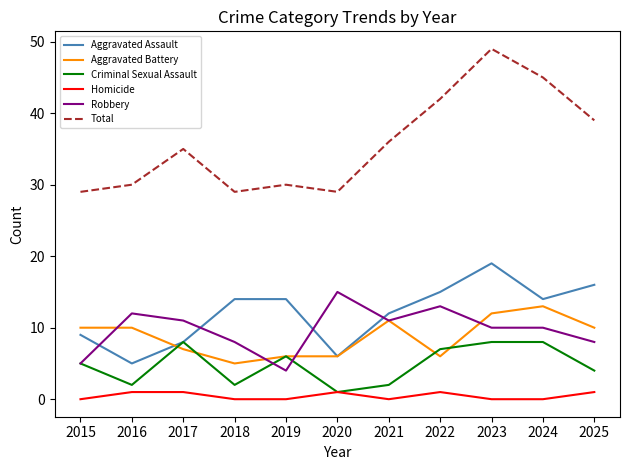

What is the approximate value of Aggravated Battery at 2018?

5